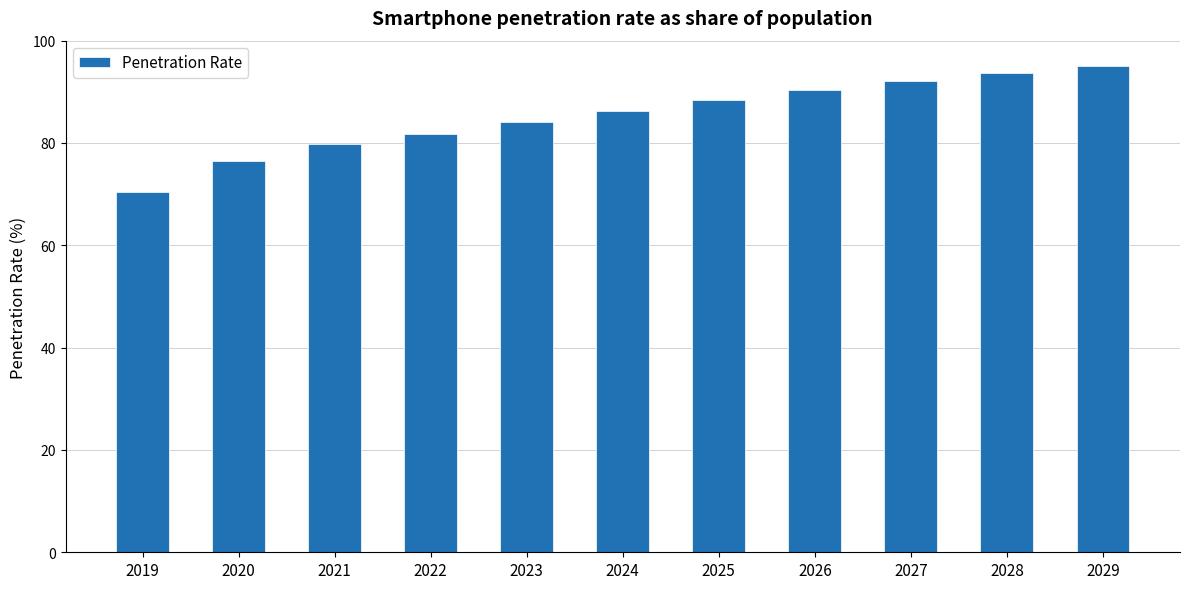

List the labels in order of value, largest first.

2029, 2028, 2027, 2026, 2025, 2024, 2023, 2022, 2021, 2020, 2019